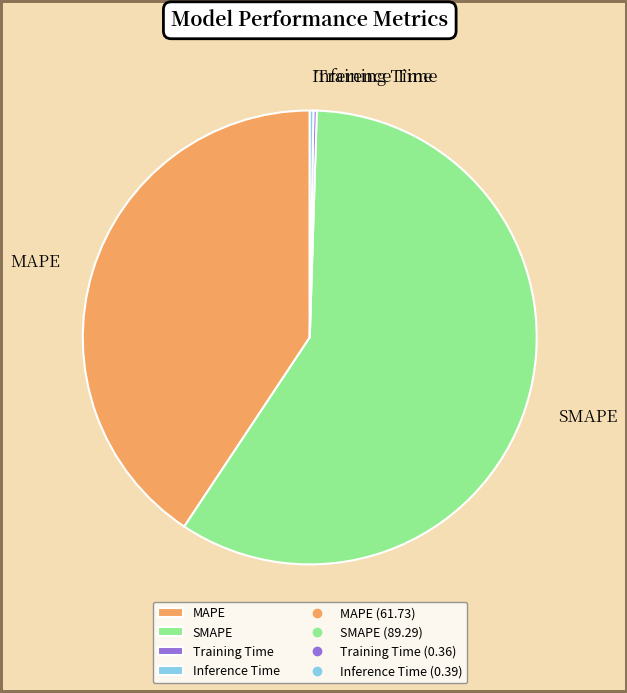

Which slice is the largest?

SMAPE